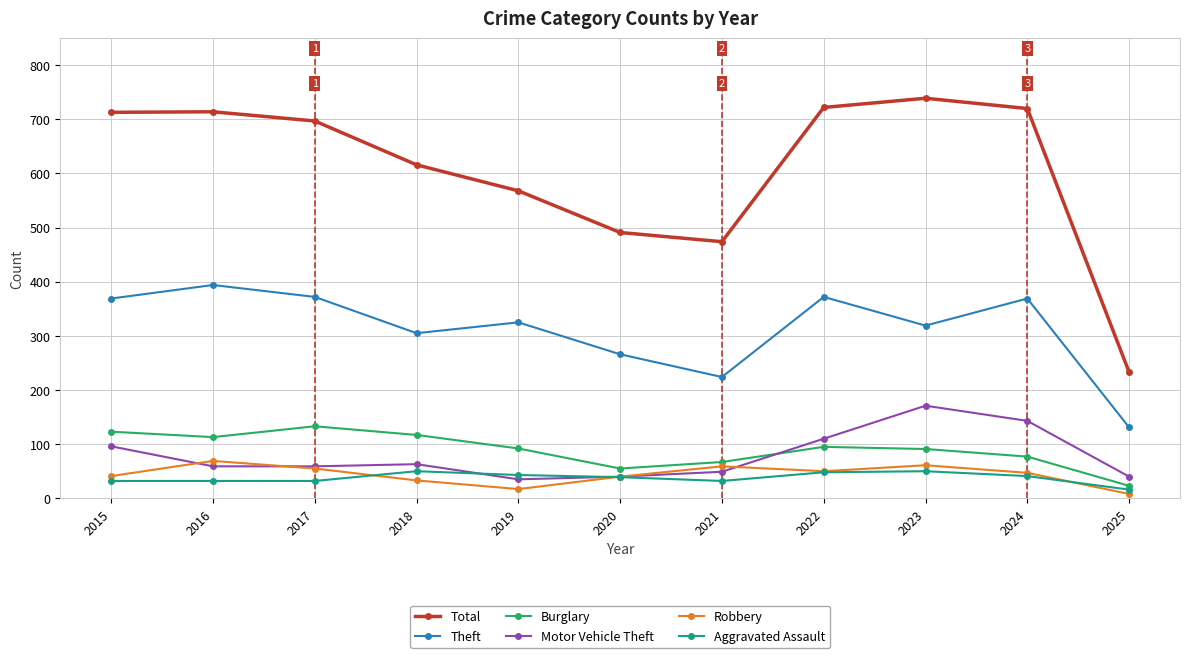

In Total, how many points are lower than both neighbors (excluding endpoints)?

1